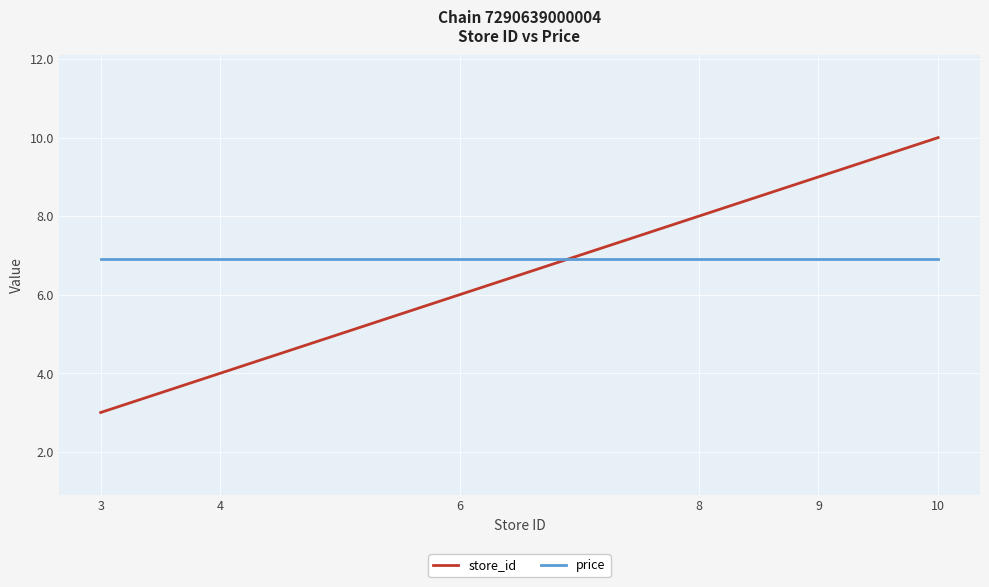

What is the spread (max minus min) of values at 6?

0.9